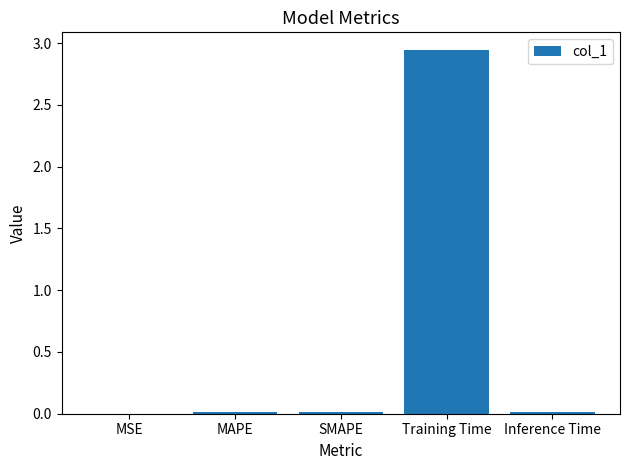

Between Inference Time and Training Time, which is larger?

Training Time